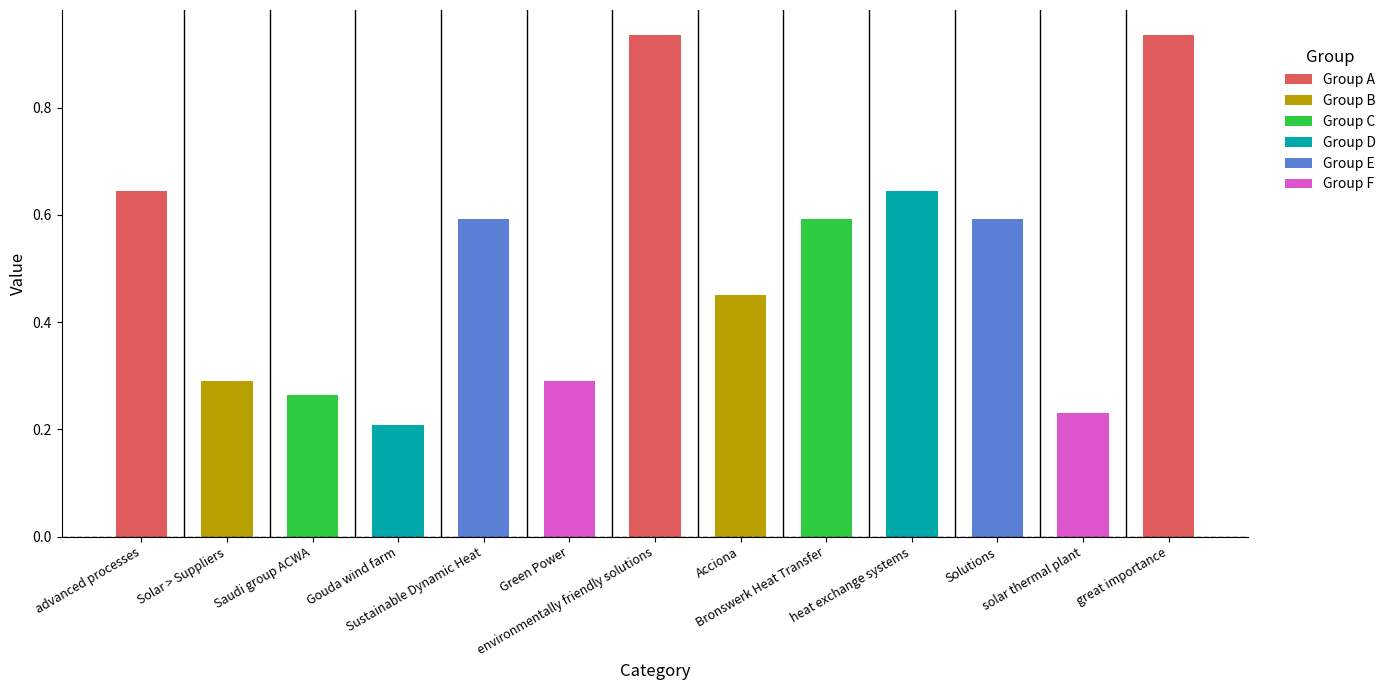

What value does the data have at Bronswerk Heat Transfer?

0.6